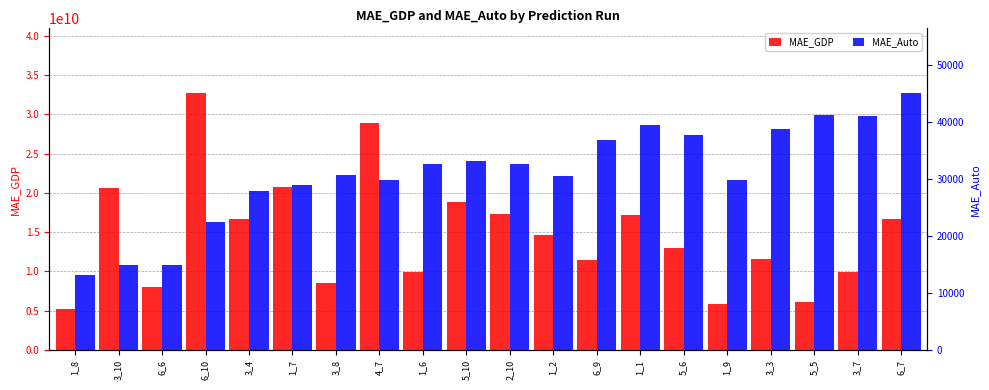

Reading left to right, what are all the values shown in this chart?

MAE_GDP: 1_8=5187272801.8	3_10=20683041282.4	6_6=8057652019.9	6_10=32757386319.1	3_4=16616193297.6	1_7=20766674424.9	3_8=8496362318.7	4_7=28935928056.6	1_6=9944850930.2	5_10=18893816975.3	2_10=17266310489.6	1_2=14683323845.4	6_9=11462114474.2	1_1=17164898738.9	5_6=12979762144.2	1_9=5880499955.6	3_3=11599119503.3	5_5=6077449210.7	3_7=9911110763.3	6_7=16722673285.9
MAE_Auto (scaled): 1_8=9580982840.3	3_10=10859647632.8	6_6=10881642477.5	6_10=16249061939.9	3_4=20248435270.2	1_7=20948998714.6	3_8=22243921313.3	4_7=21578783469.2	1_6=23633663646.9	5_10=24089286124.0	2_10=23667222042.5	1_2=22120298951.9	6_9=26774988084.1	1_1=28585770782.6	5_6=27428874158.6	1_9=21700014790.4	3_3=28156042267.5	5_5=29956713366.9	3_7=29738215106.8	6_7=32757386319.1